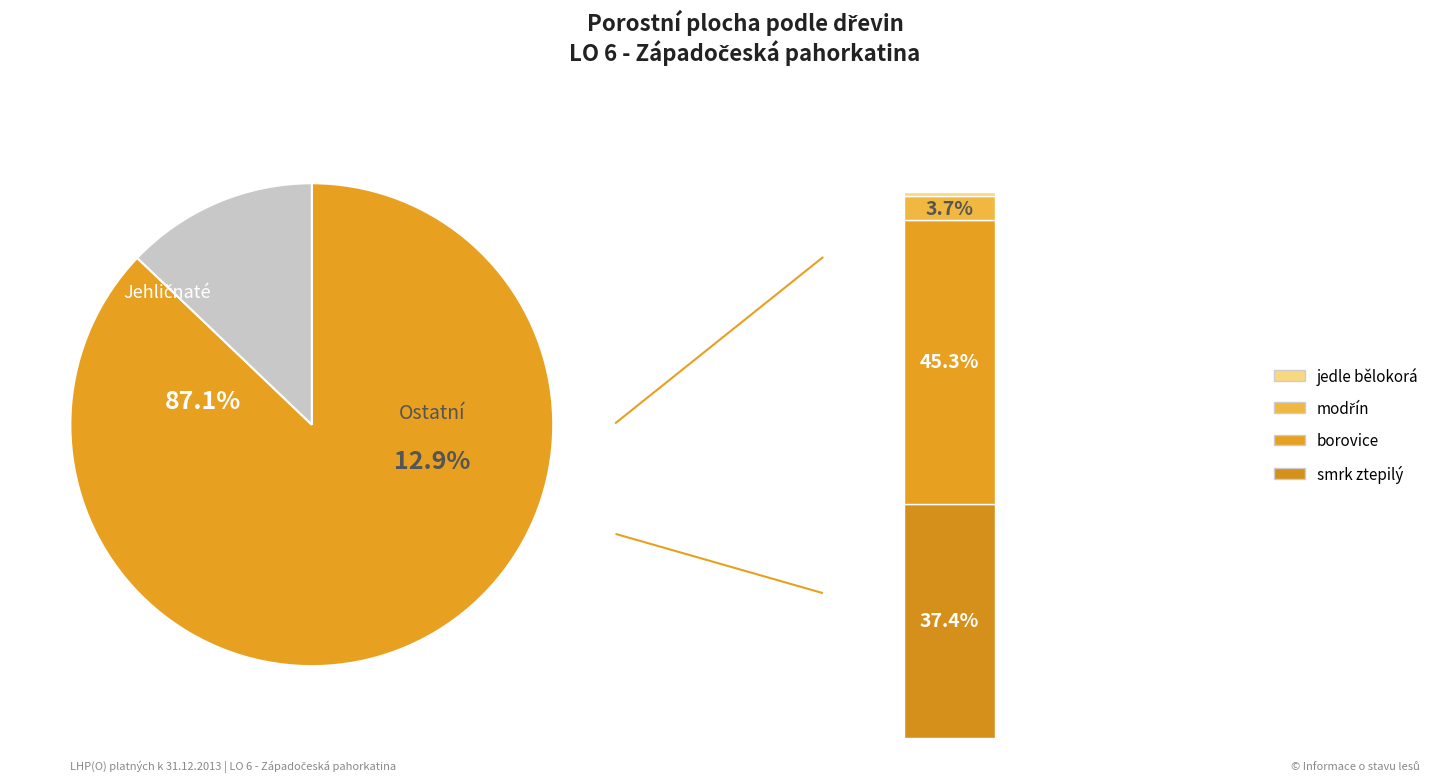

Is borovice the majority of the pie?

No